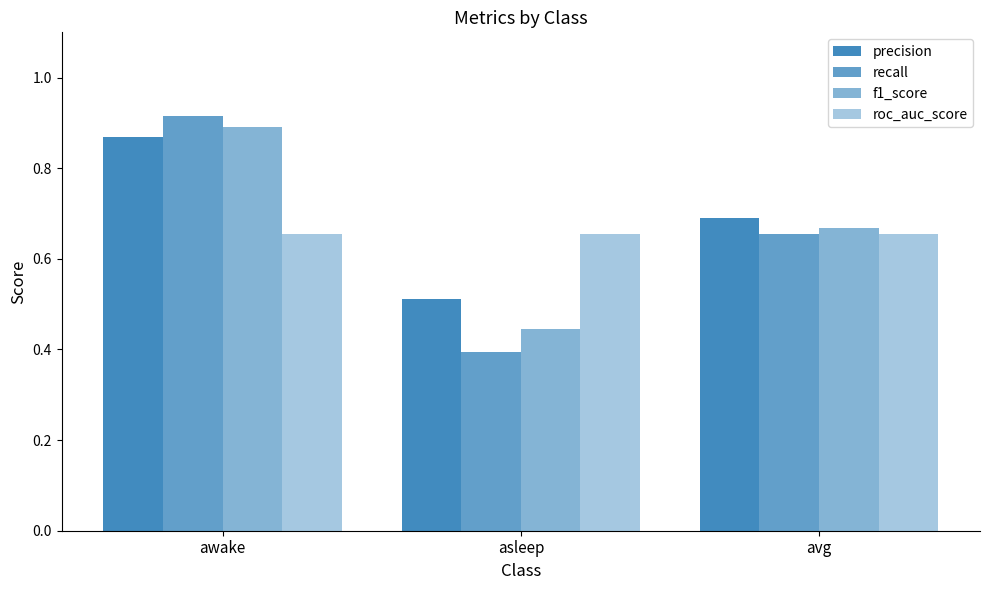

Count the number of categories in the chart.

3